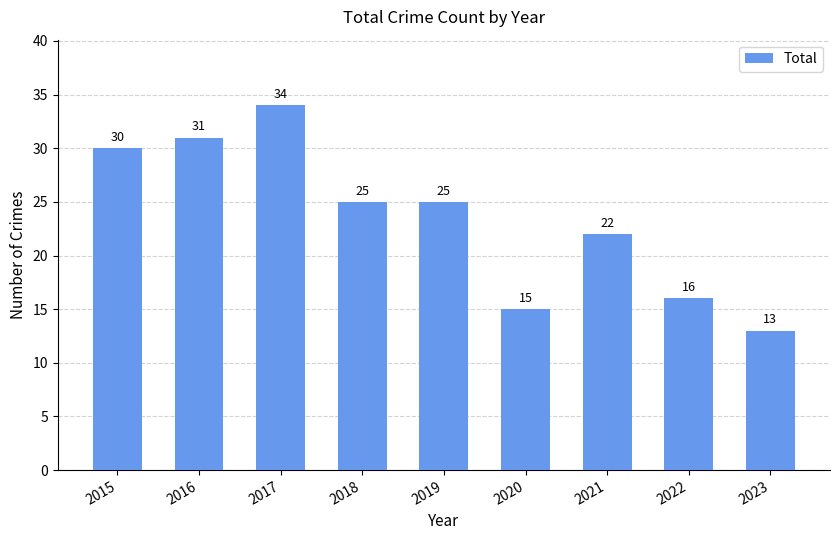

The value at 2018 is 25. True or false?

True